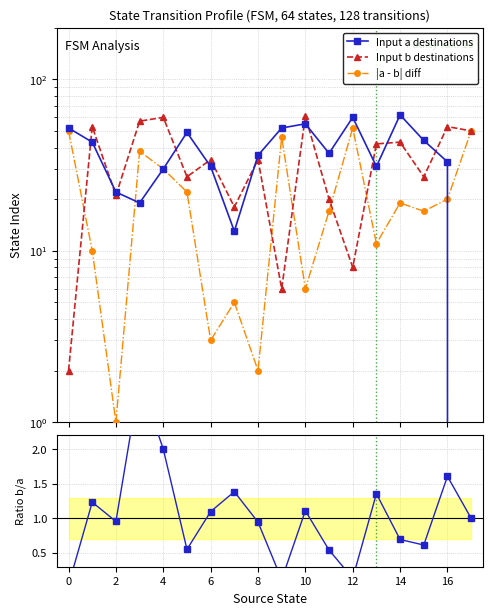

At which category is the sum across all series the highest?

14